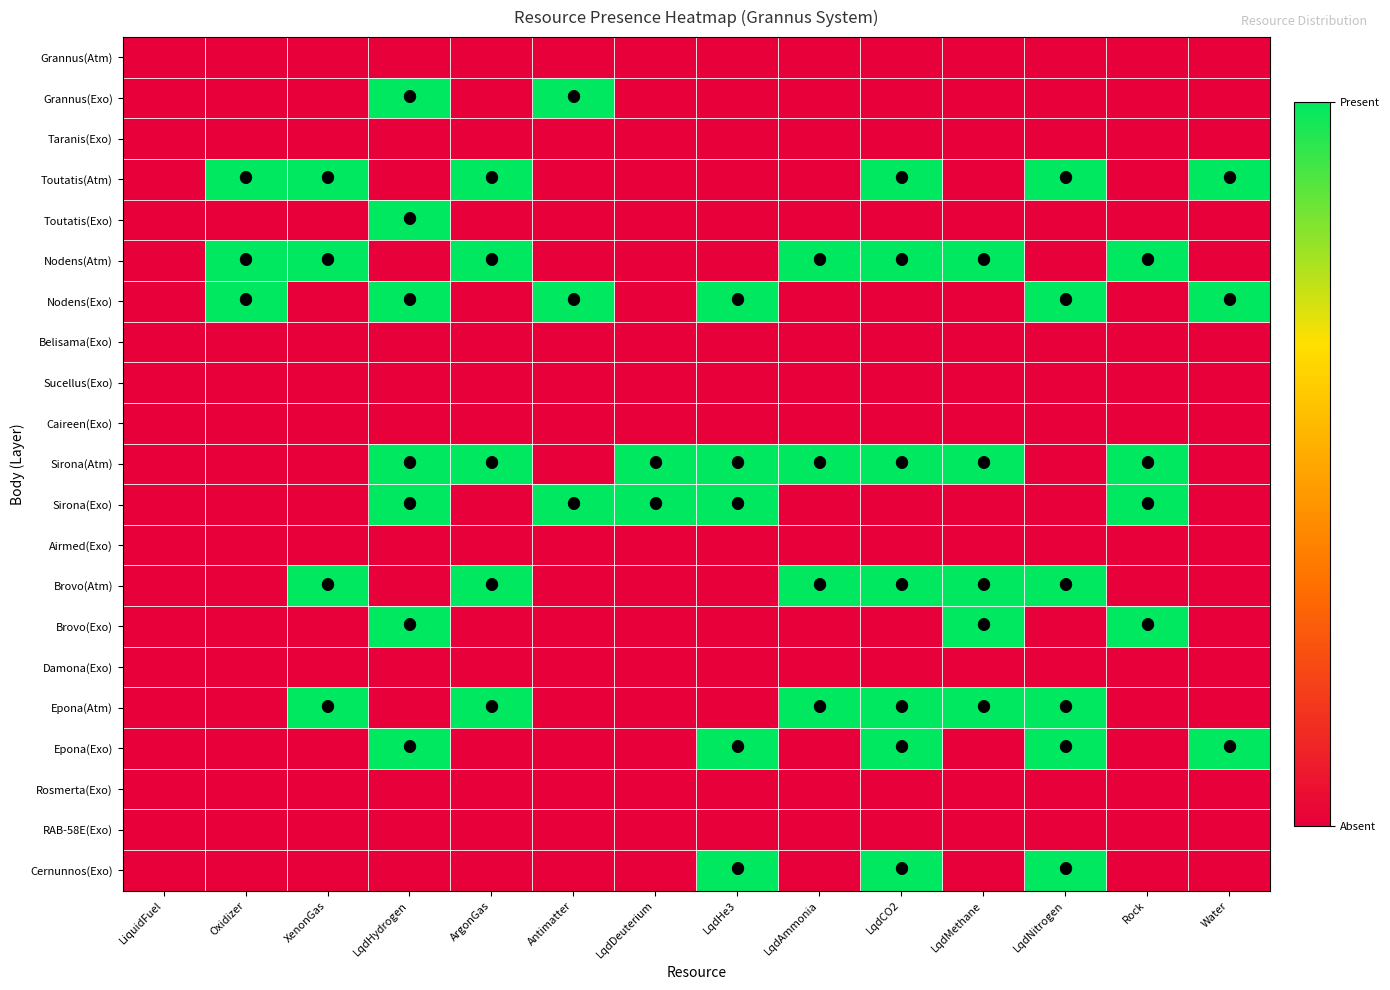

Which series has the largest total across all categories?

Sirona(Atm)